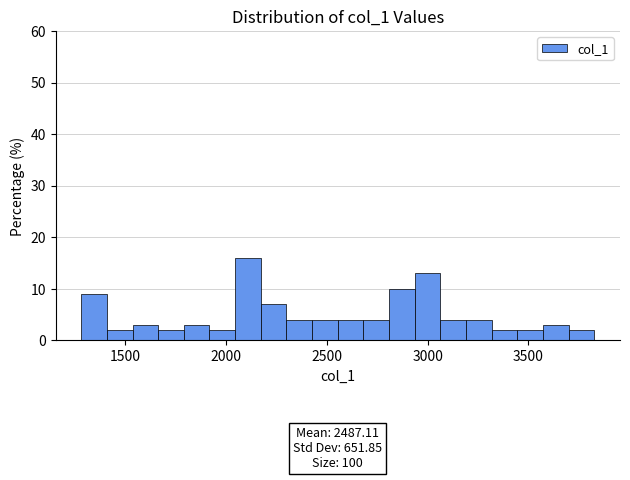

Read against the x-axis, roughly where is the centre of the tallest bar?

2100